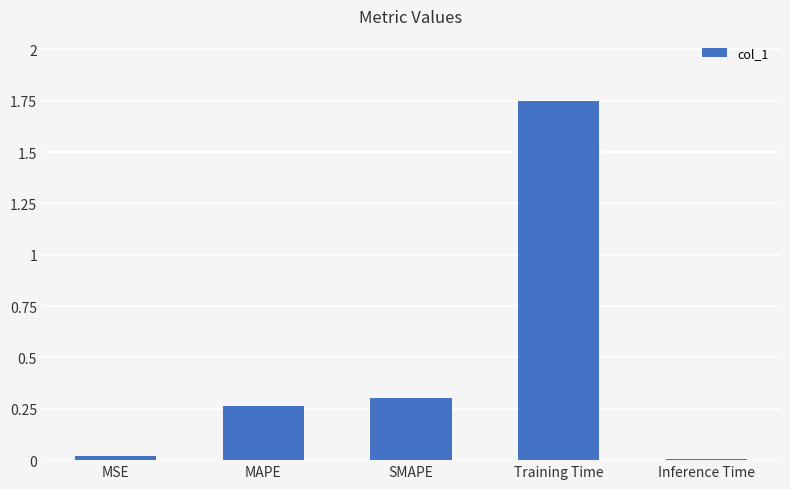

Are the bars horizontal?

No